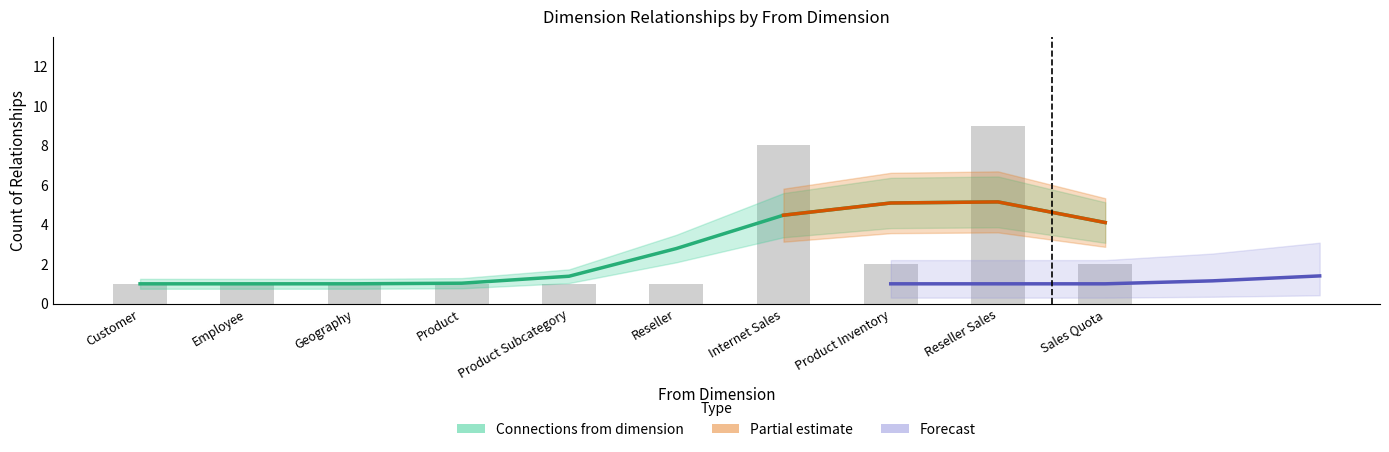

Reading left to right, what are all the values shown in this chart?

Customer=1	Employee=1	Geography=1	Product=1	Product Subcategory=1	Reseller=1	Internet Sales=8	Product Inventory=2	Reseller Sales=9	Sales Quota=2